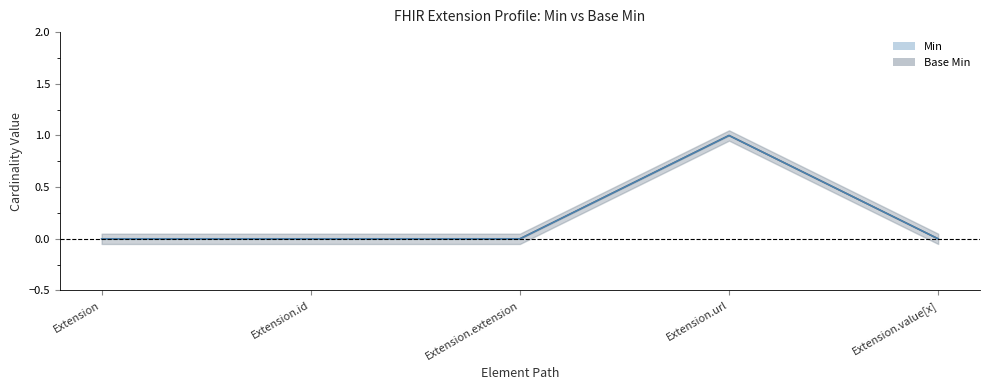

How many series are shown in this chart?

2